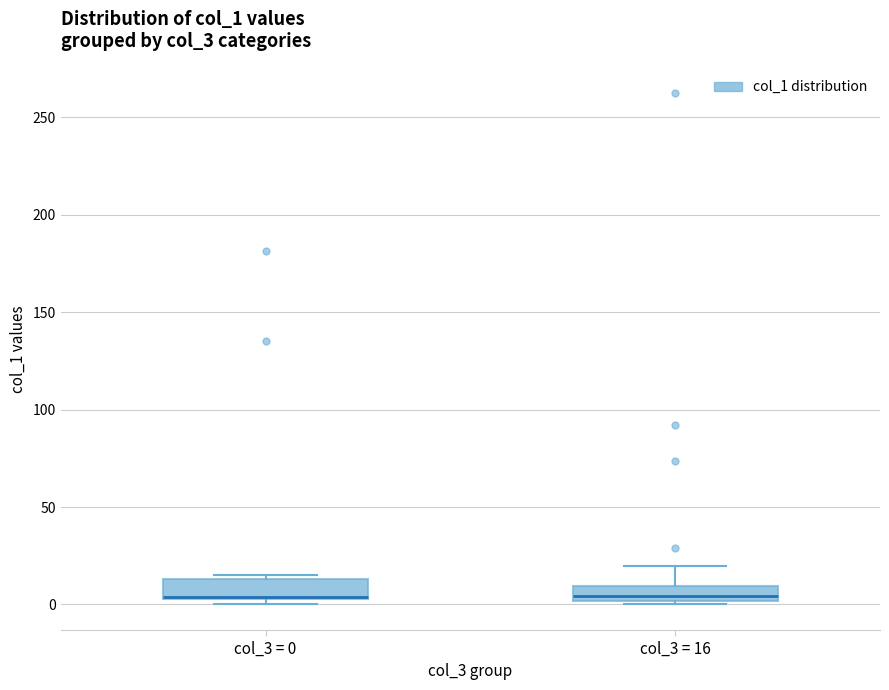

Reading left to right, transcribe this box plot: for each box, give where its median line is, the range the box spans, and where its two whiskers end, as read against the y-axis. The values are not printed on the chart, so give them approximately, as read against the axis.

col_3 = 0: median 5, box 5 to 15, whiskers 0 to 15 (just above the box's upper edge)
col_3 = 16: median 5, box 0 to 10, whiskers 0 (just below the box's lower edge) to 20